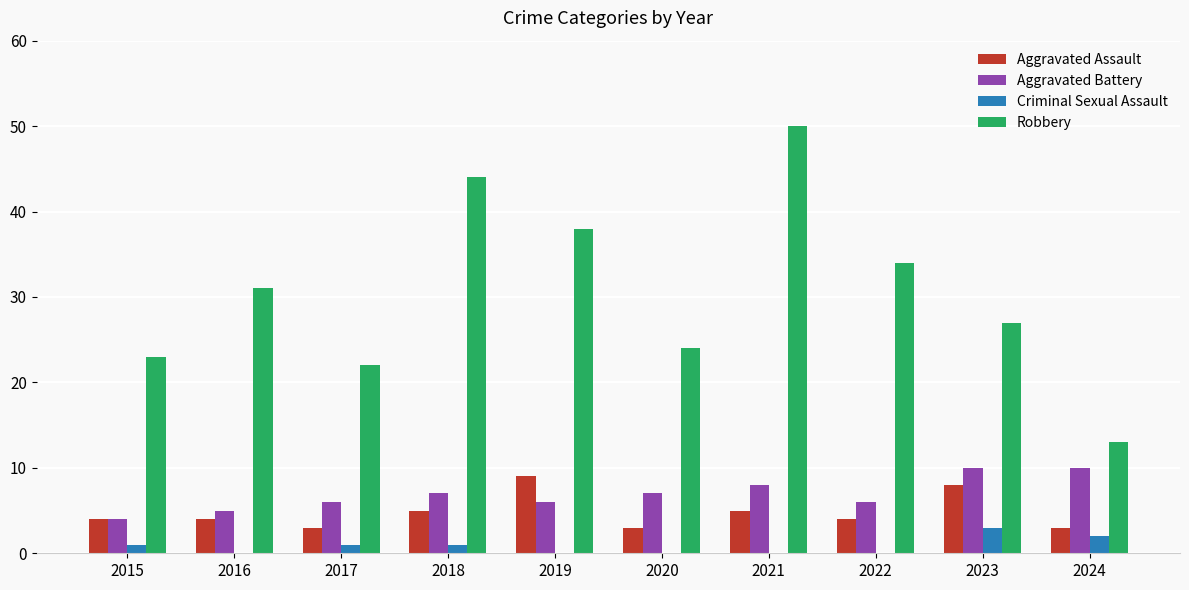

Which series has the widest spread of values?

Robbery